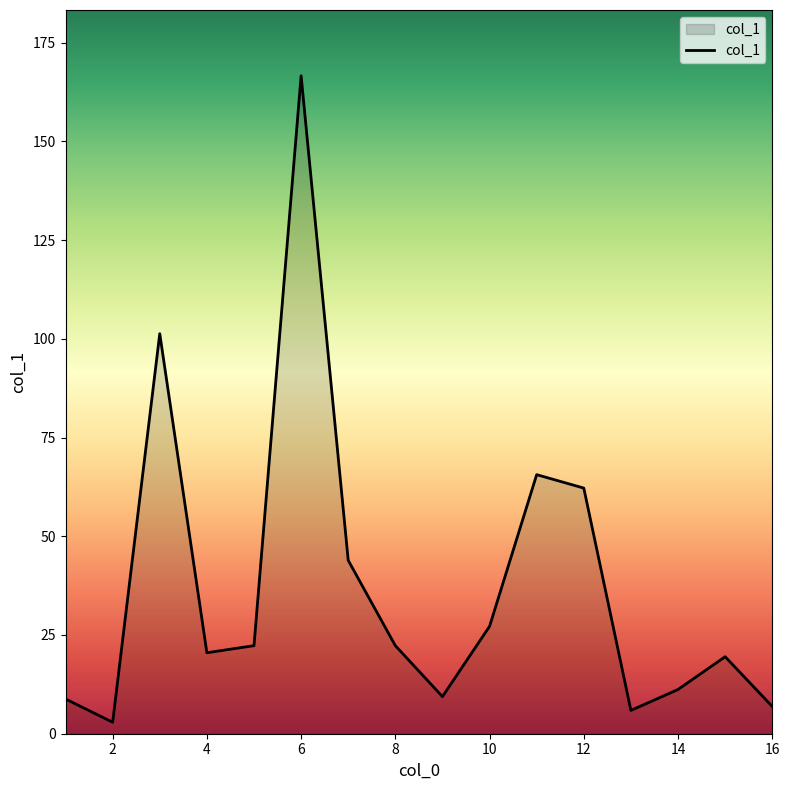

What is the maximum value shown in the chart?

166.6